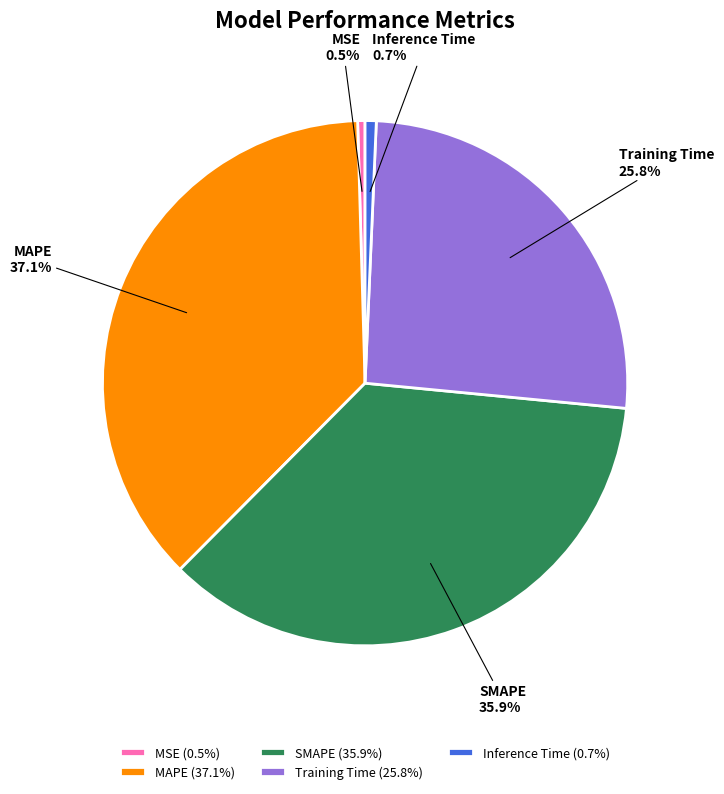

Is there a majority slice in this chart?

No